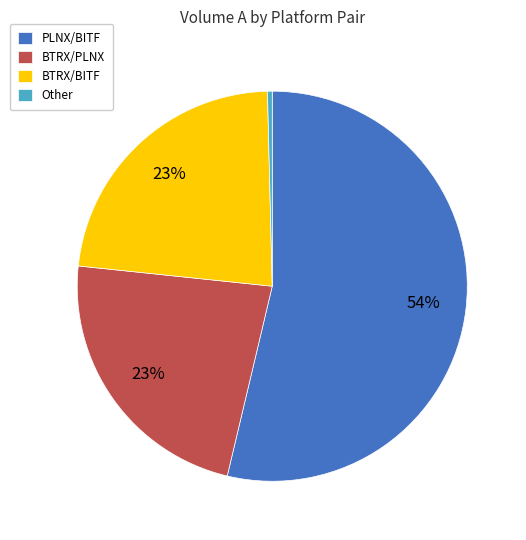

Which category has the biggest portion of the pie?

PLNX/BITF